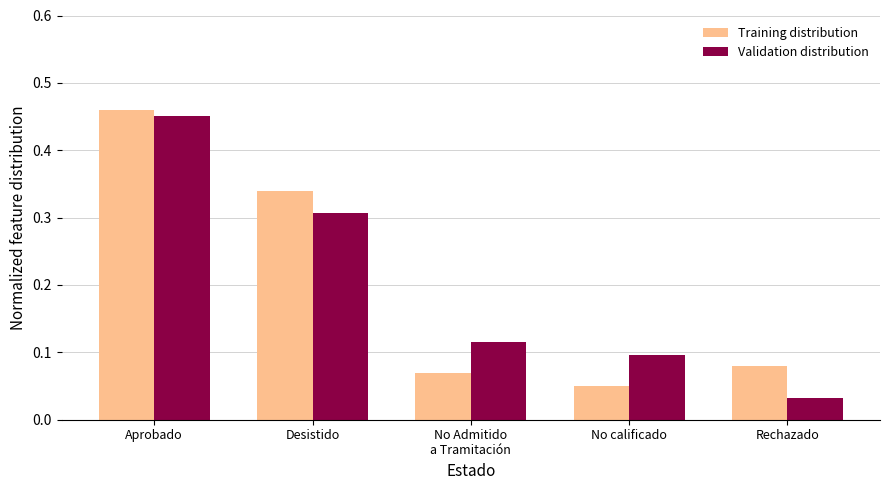

What are all the series names shown in the legend?

Training distribution, Validation distribution